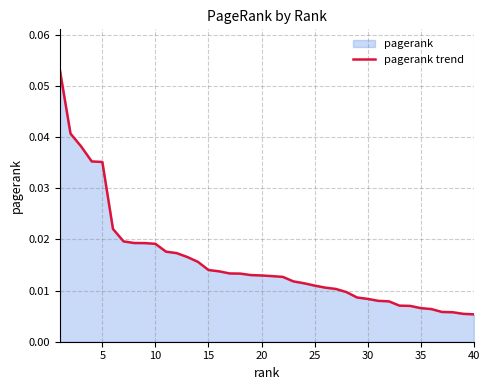

True or false: the data has more than 2 interior local peaks.

False